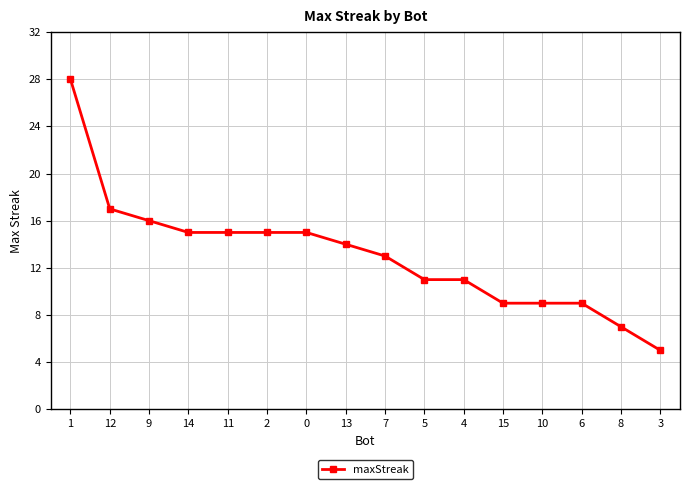

Reading left to right, extract all data points from this chart.

1=28	12=17	9=16	14=15	11=15	2=15	0=15	13=14	7=13	5=11	4=11	15=9	10=9	6=9	8=7	3=5